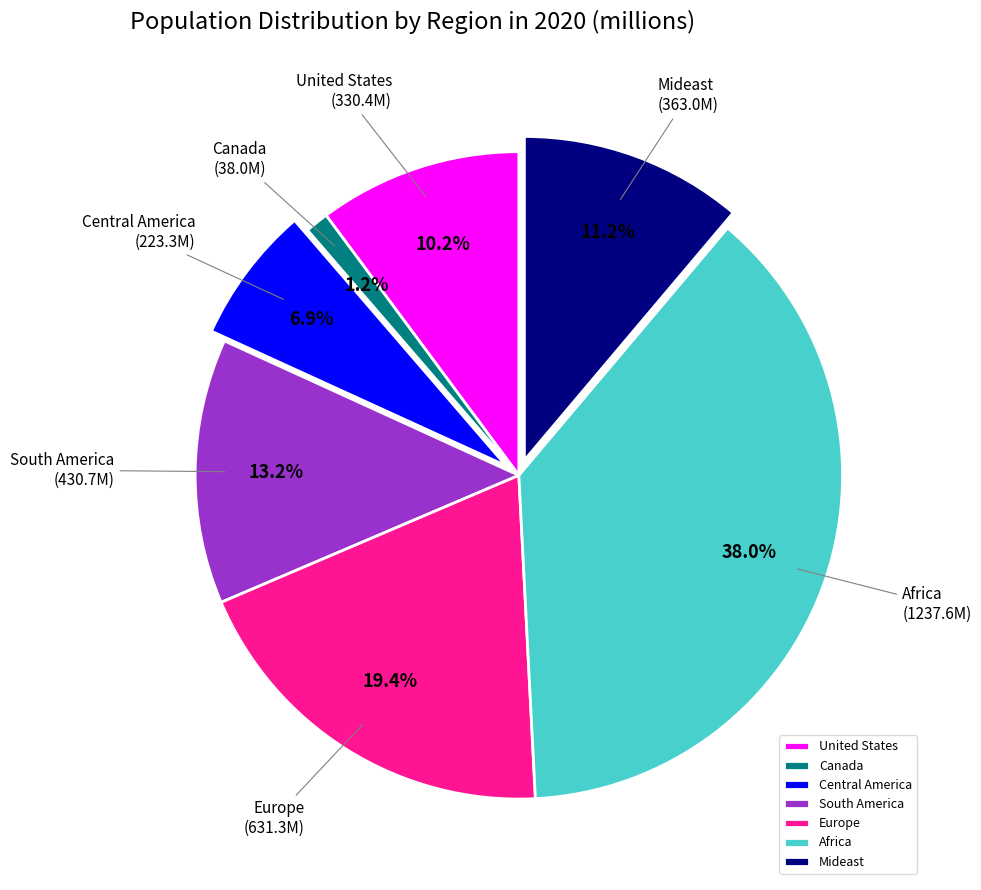

The Central America slice represents 1% of the pie. True or false?

False